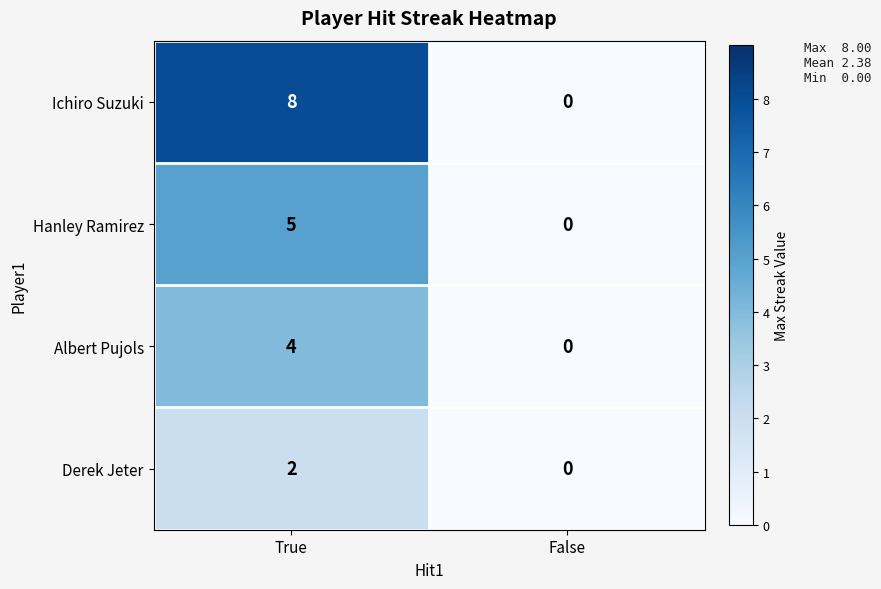

Which series changed the most between True and False?

Ichiro Suzuki